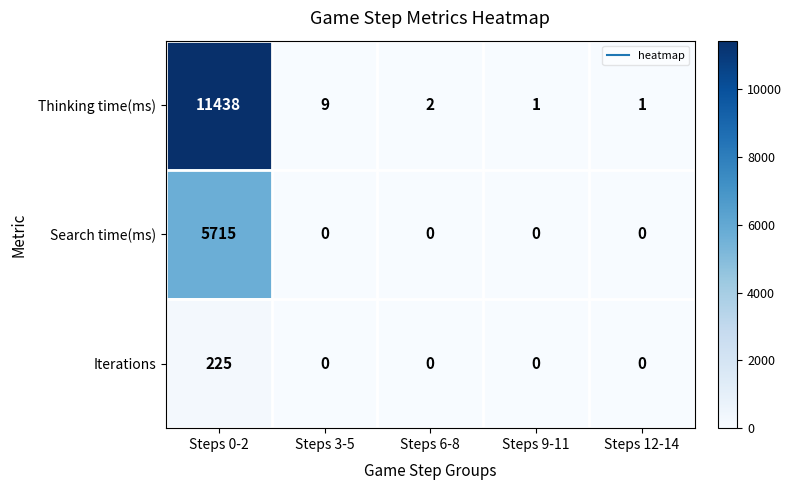

What is the total value across all series at Steps 9-11?

1